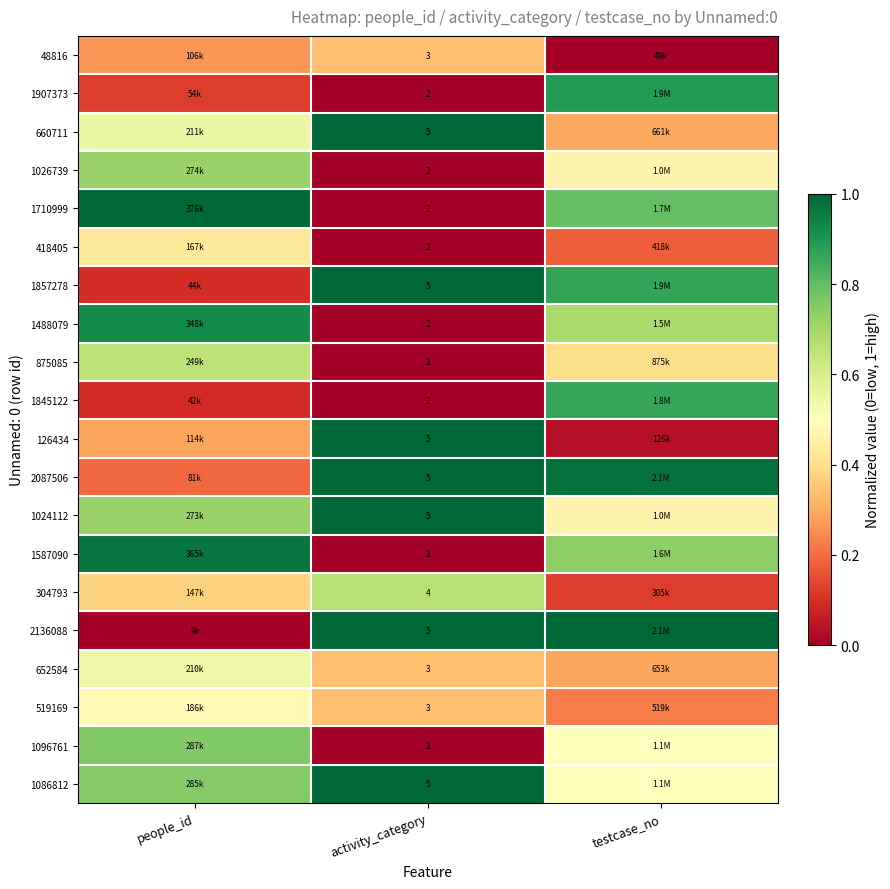

What is the total value across all series at people_id?

9.9